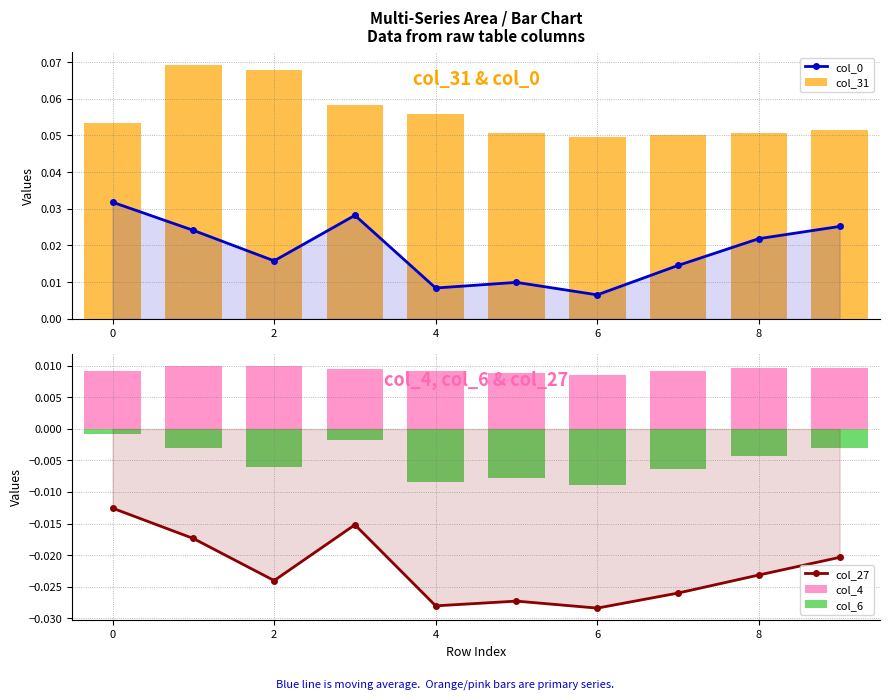

Does the chart contain any negative values?

Yes